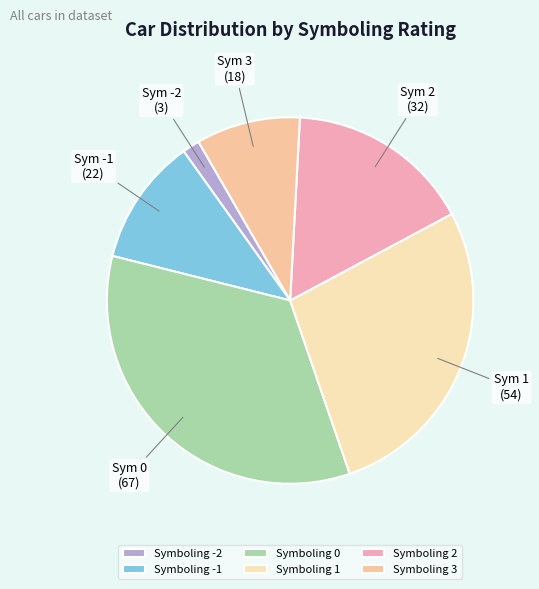

How many segments does this pie chart have?

6